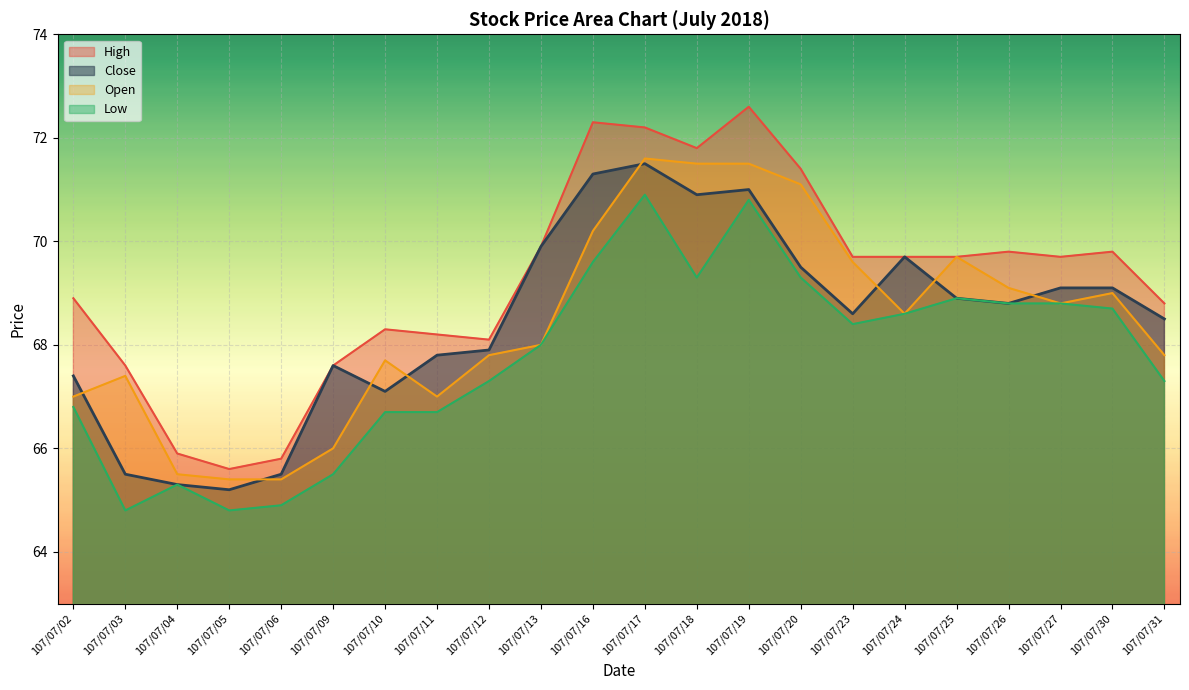

Is the value of Close at 107/07/16 greater than the value of Low at 107/07/16?

Yes